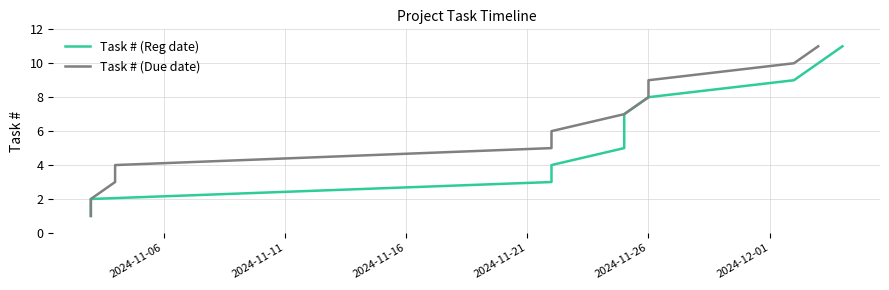

True or false: Task # (Reg date) and Task # (Due date) cross at least once.

False